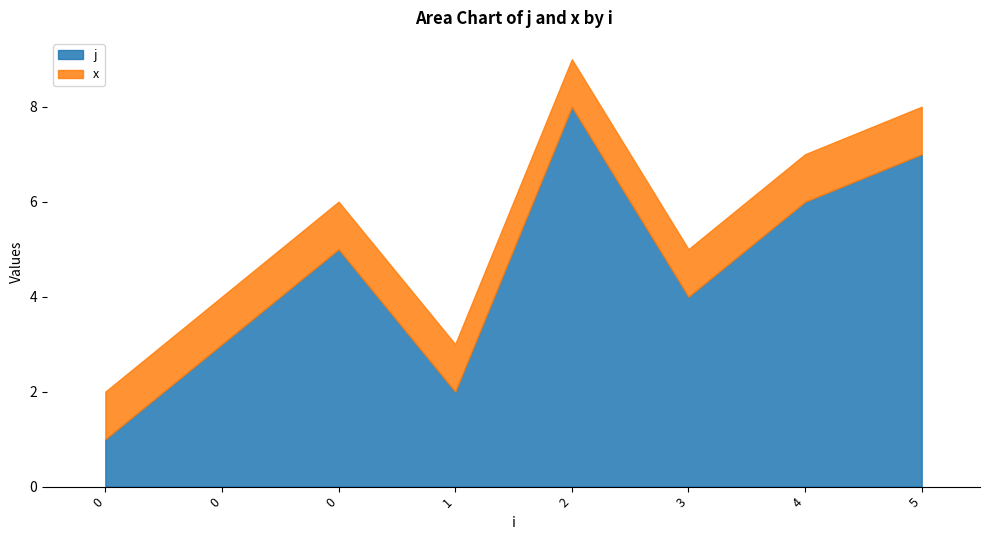

Rank the categories by value from lowest to highest.

0, 1, 0, 3, 0, 4, 5, 2